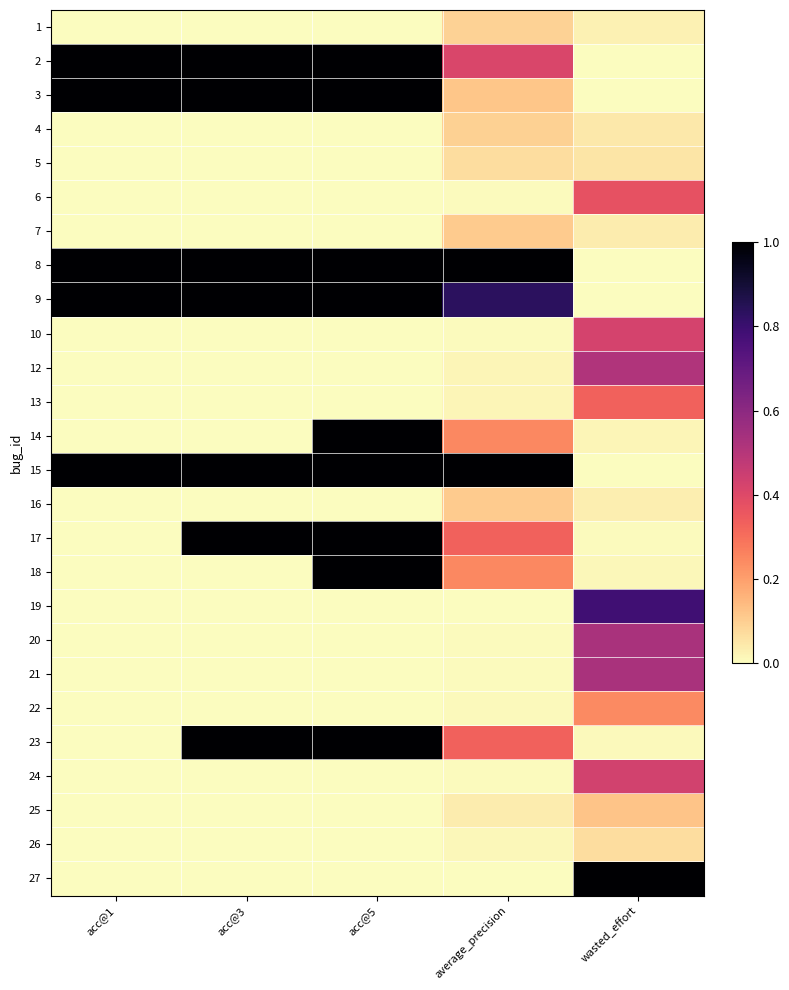

What is the spread (max minus min) of values at average_precision?

1.0